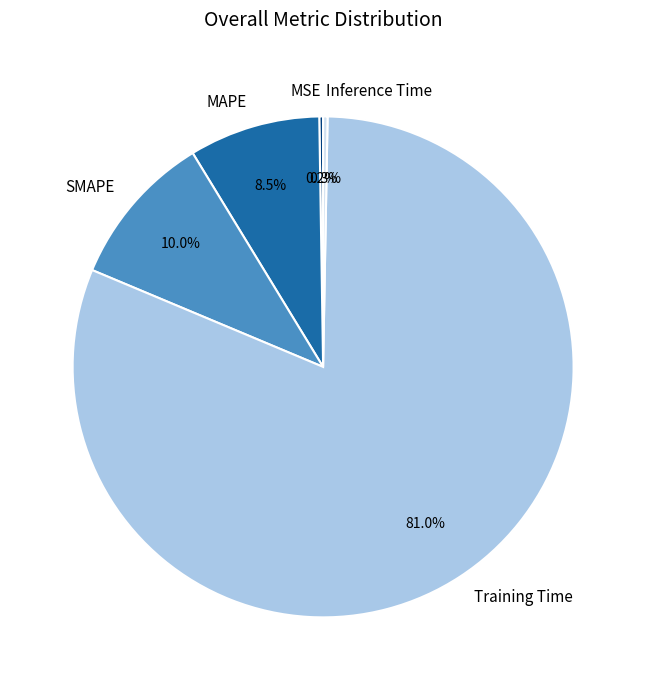

Do Training Time and SMAPE together represent more than half of the pie?

Yes